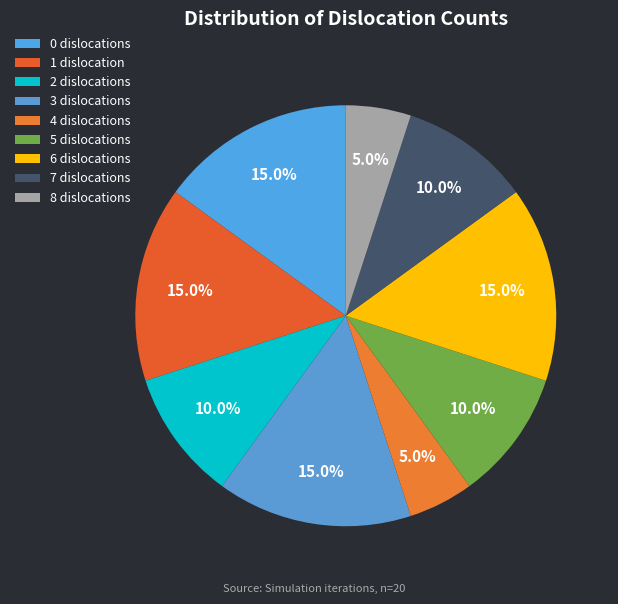

The 0 slice represents 20% of the pie. True or false?

False